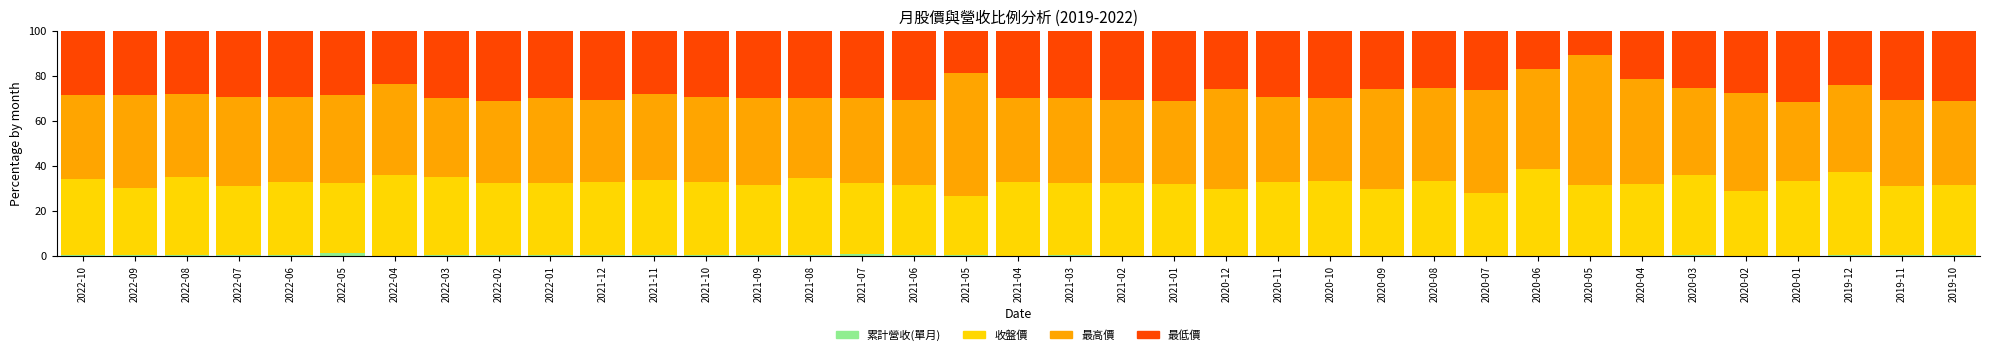

Which series has the largest total across all categories?

最高價